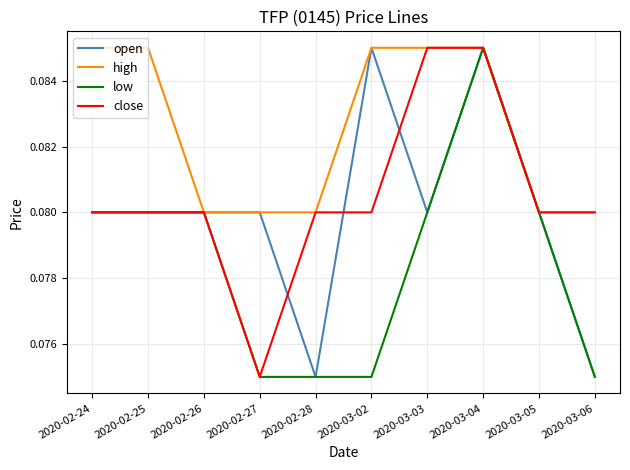

What position from the right is 2020-03-06?

1